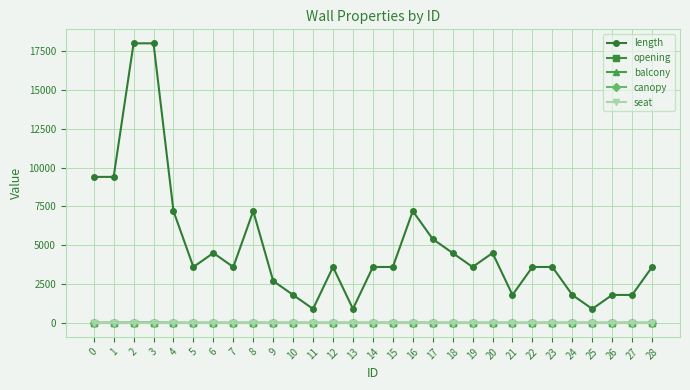

How many data points in balcony are above 0?

1